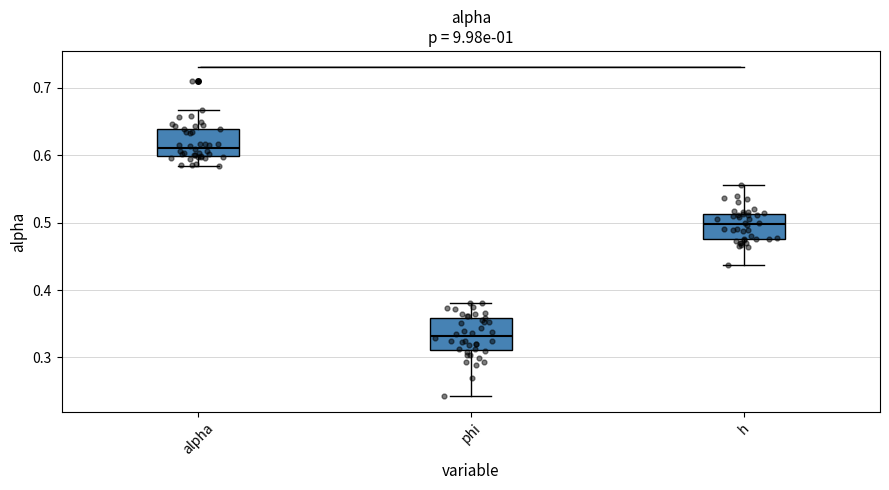

Which box's median line is the highest?

alpha